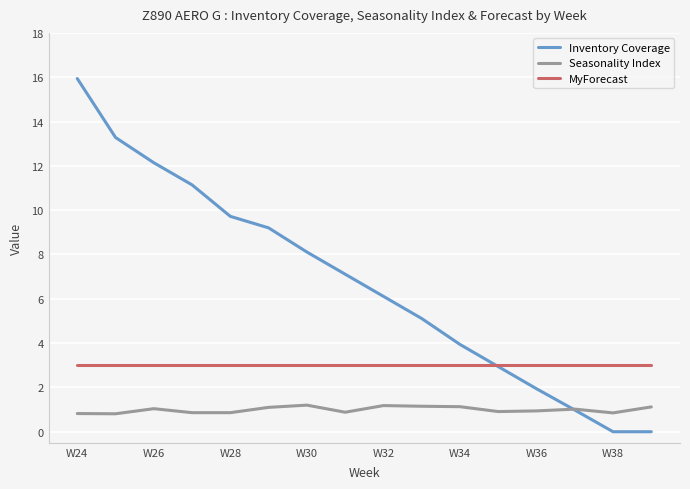

Rank the series by their maximum value, from lowest to highest.

Seasonality Index, MyForecast, Inventory Coverage